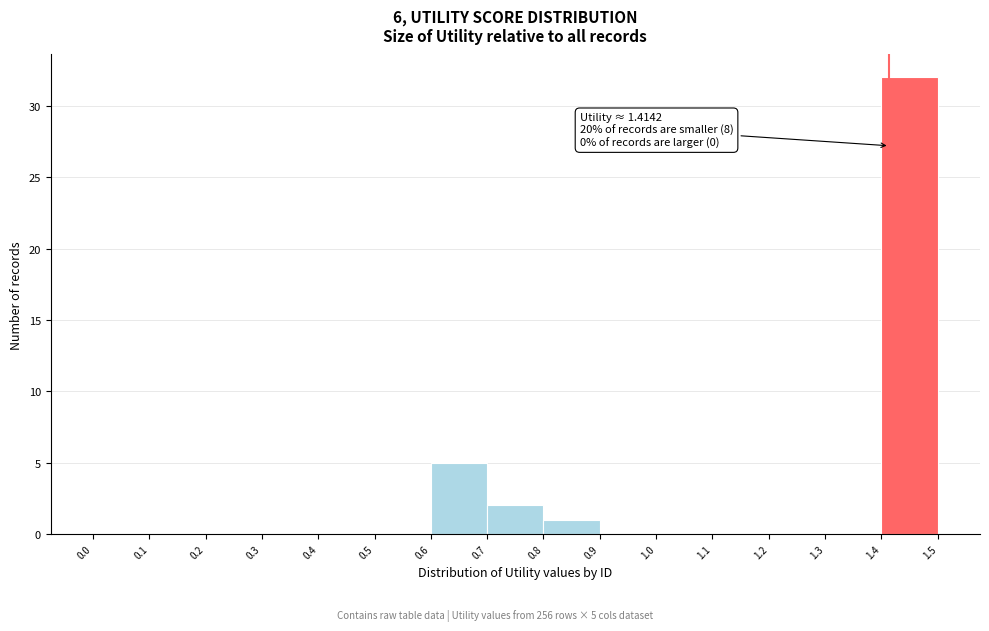

Which range on the x-axis has the tallest bar?

1.4 to 1.5